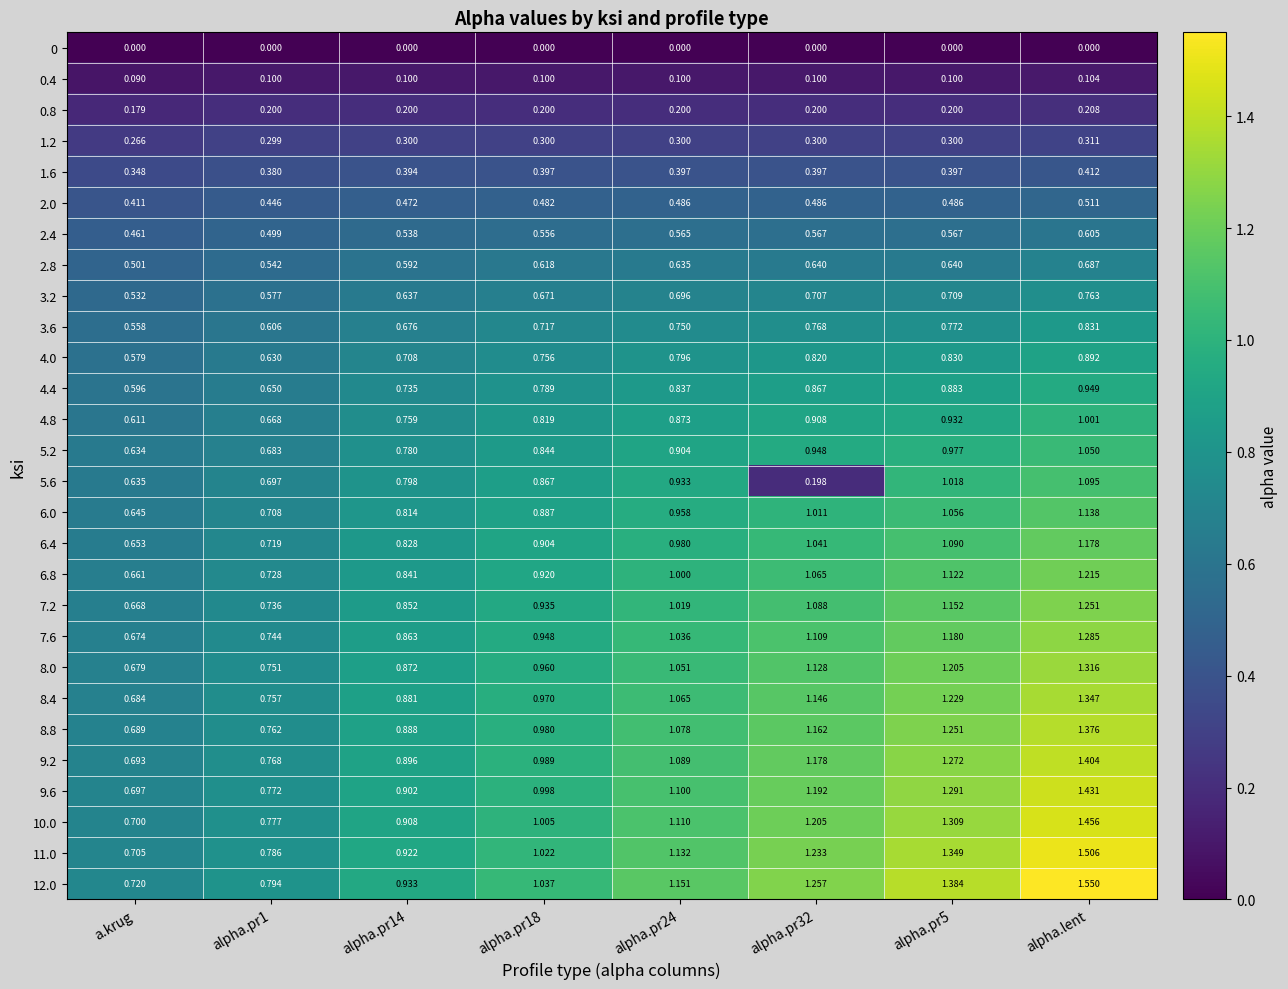

At which category is the sum across all series the highest?

alpha.lent